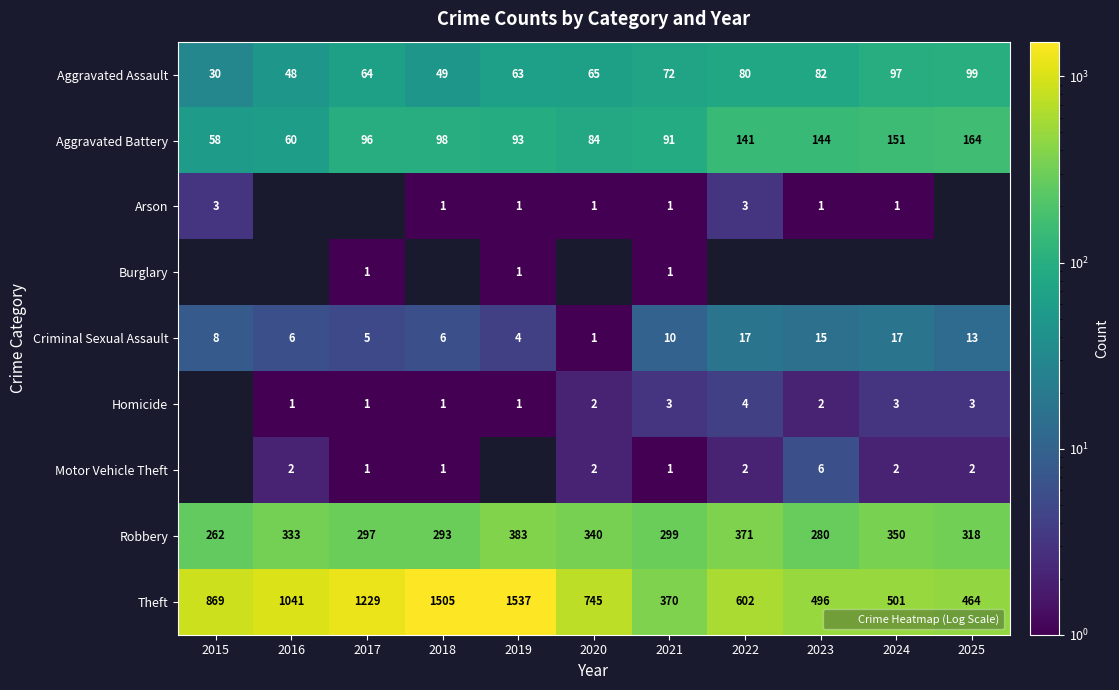

Which label corresponds to the largest value in the chart?

2019